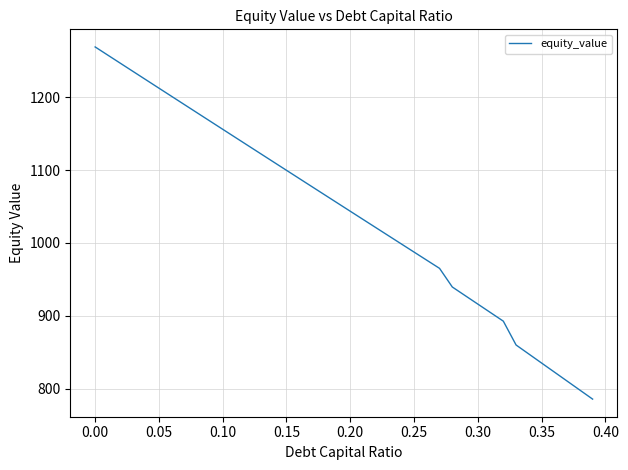

What is the maximum value shown in the chart?

1269.0